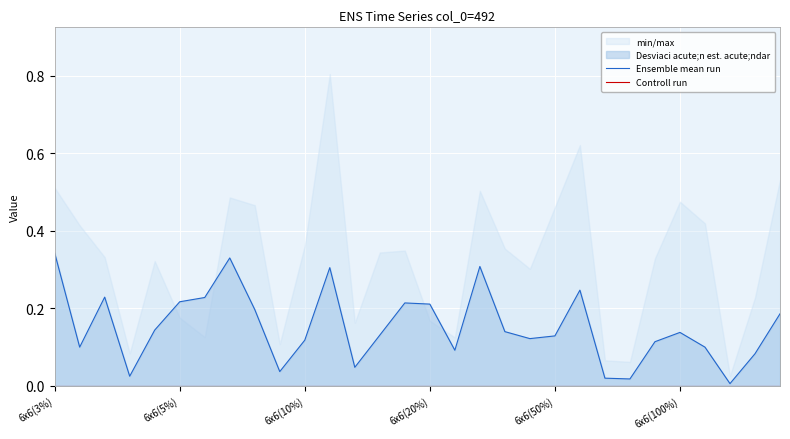

What is the value of the Ensemble mean run point at the 2nd from the left?

0.1